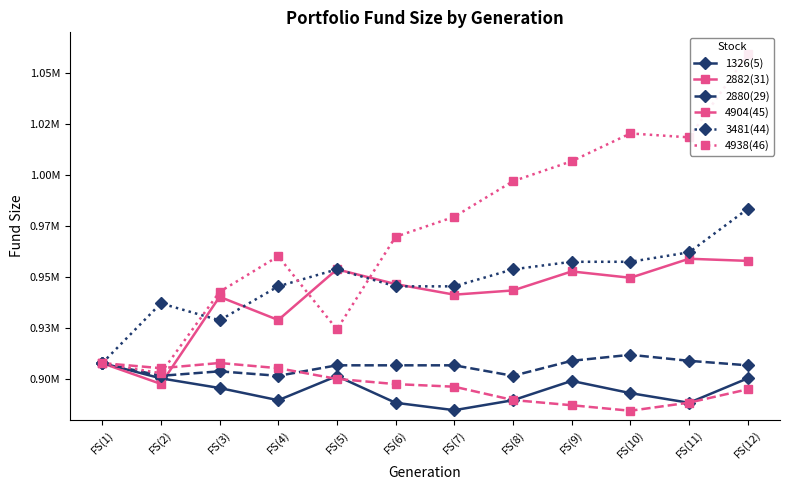

At FS(5), list the series in order from smallest to largest.

4904(45), 1326(5), 2880(29), 4938(46), 3481(44), 2882(31)